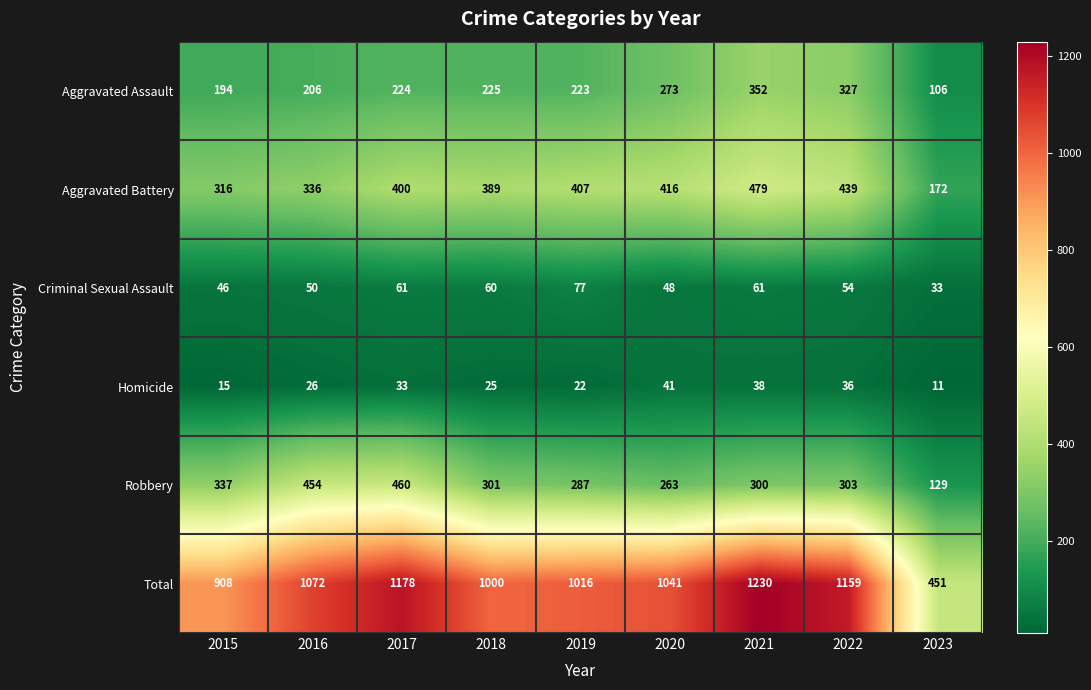

What is the spread (max minus min) of values at 2018?

975